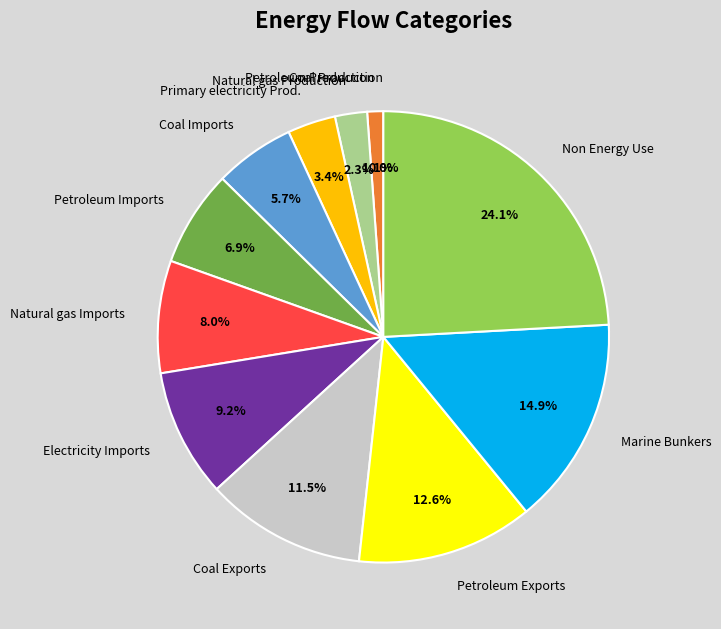

Does any single category account for the majority?

No